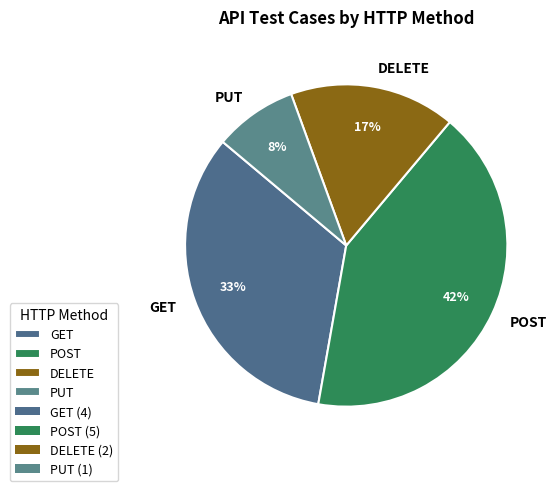

To the nearest percent, what percentage of the pie is PUT?

8%